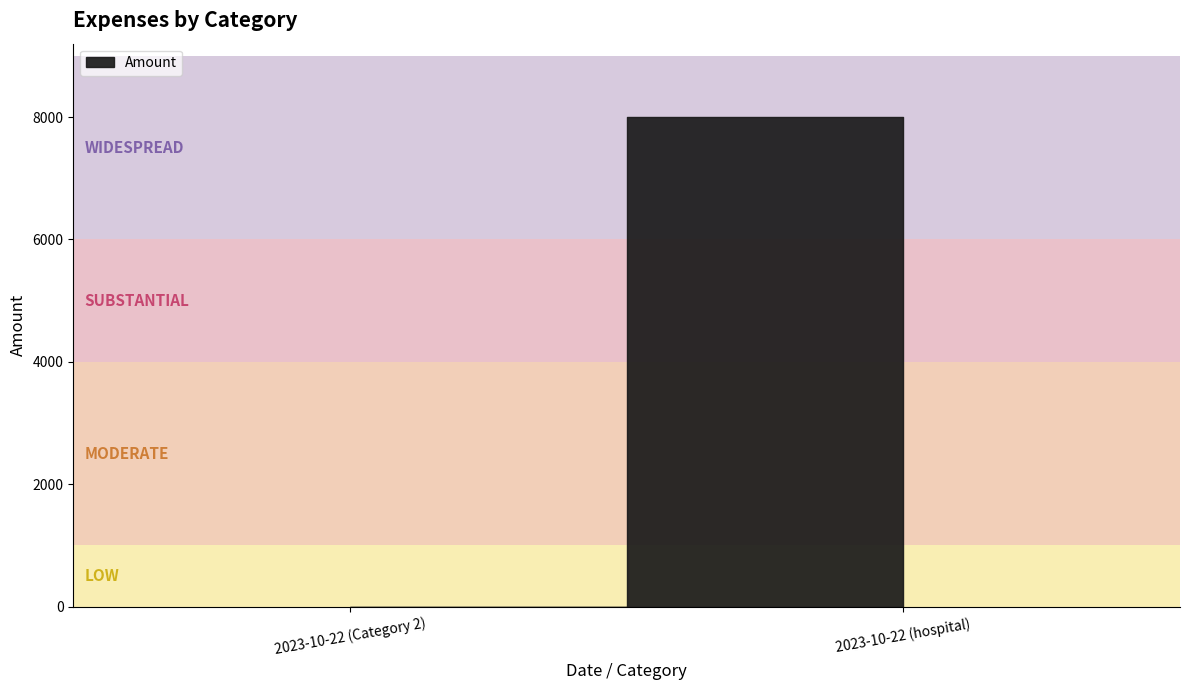

Reading left to right, what are all the values shown in this chart?

2023-10-22 (Category 2)=1	2023-10-22 (hospital)=8000